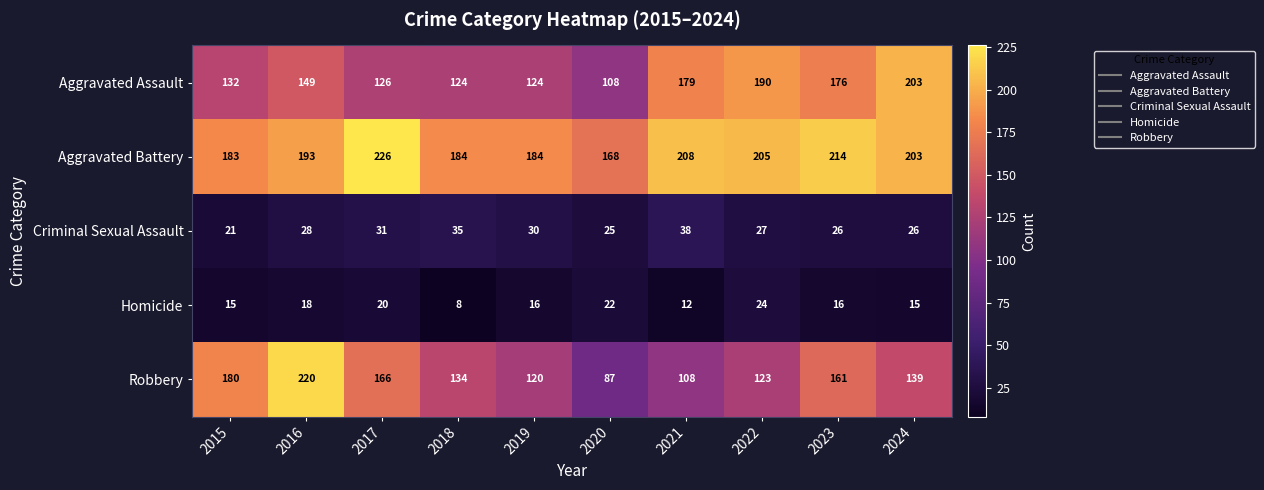

What is the sum of all Aggravated Assault values?

1511